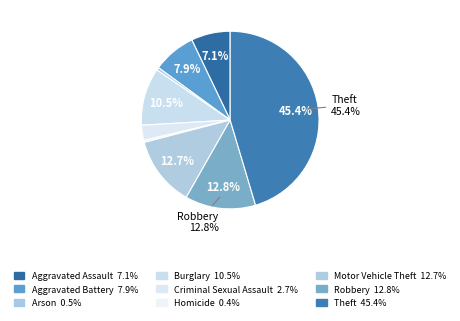

Rank the categories by value from lowest to highest.

Homicide, Arson, Criminal Sexual Assault, Aggravated Assault, Aggravated Battery, Burglary, Motor Vehicle Theft, Robbery, Theft